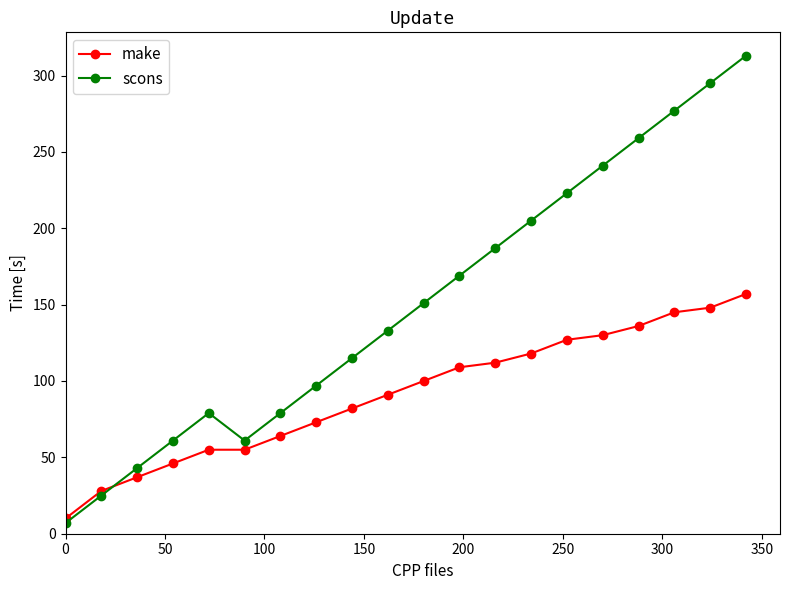

Which series has the largest range (max minus min)?

scons